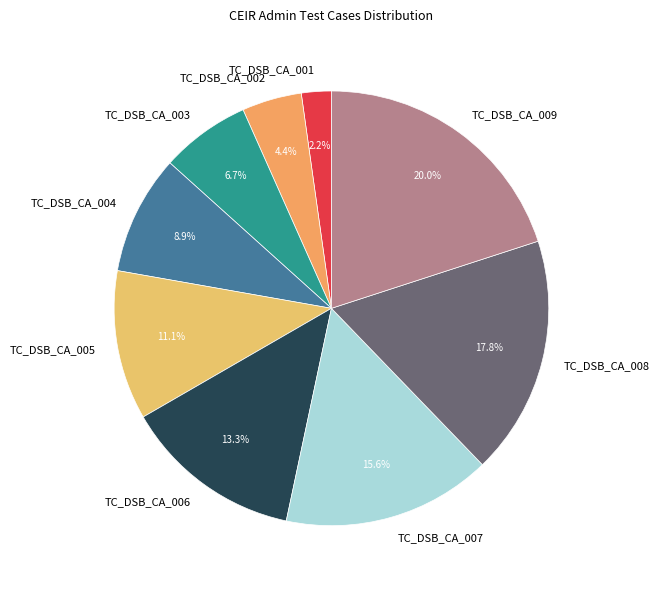

Between TC_DSB_CA_009 and TC_DSB_CA_006, which is larger?

TC_DSB_CA_009